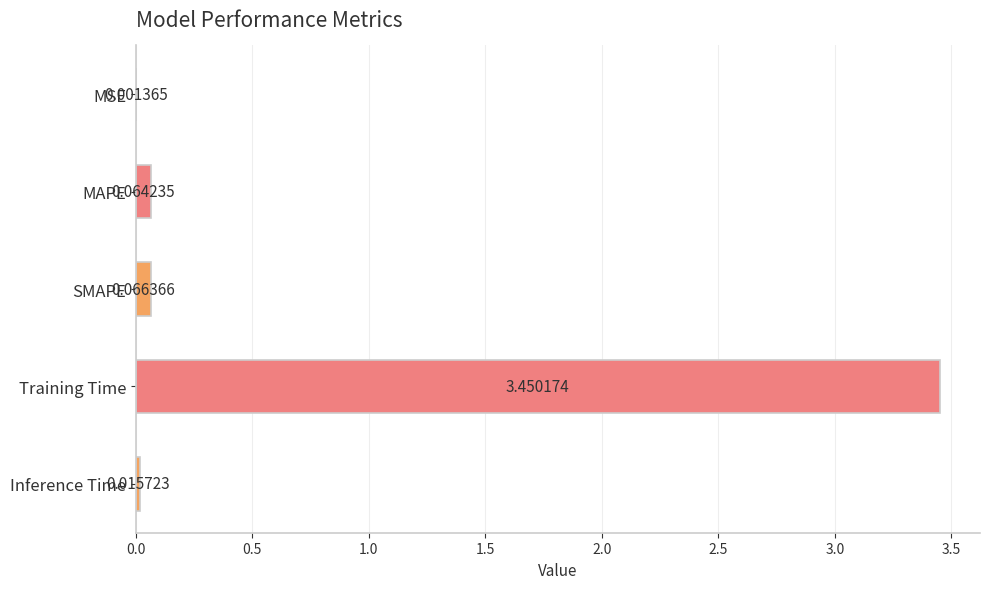

What is the sum of all values?

3.6